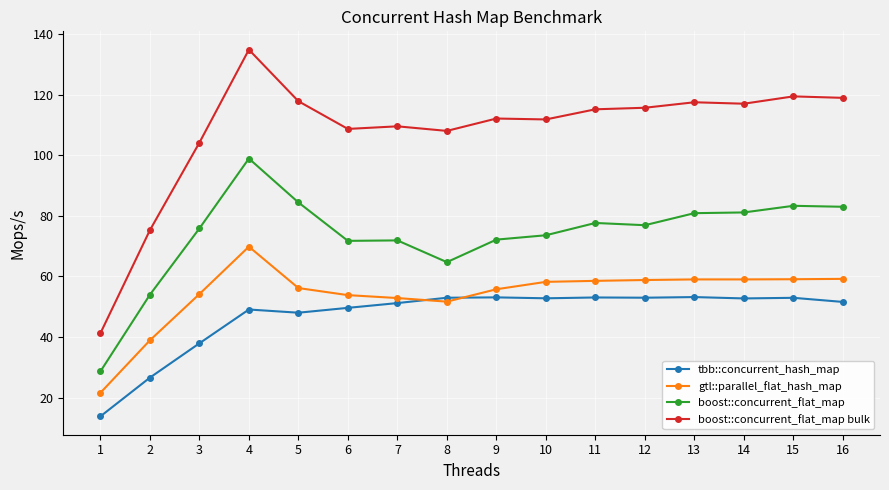

What value does the tbb::concurrent_hash_map series have at 16?

51.6